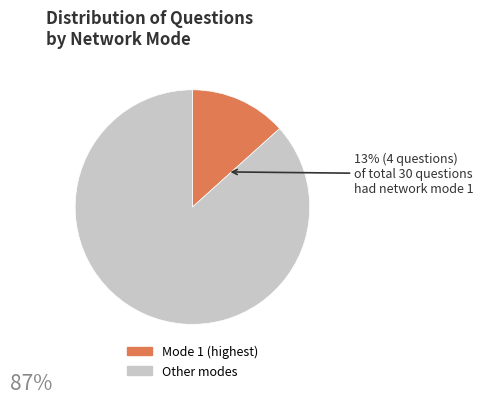

Is there any slice that represents more than half of the pie?

Yes